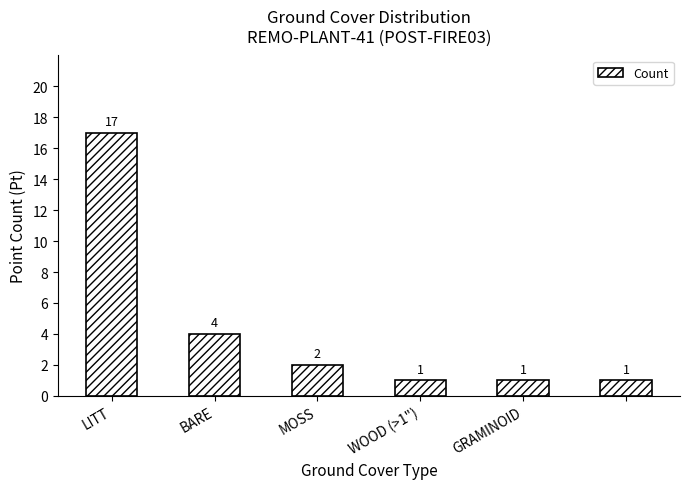

Reading left to right, extract all data points from this chart.

17	4	2	1	1	1